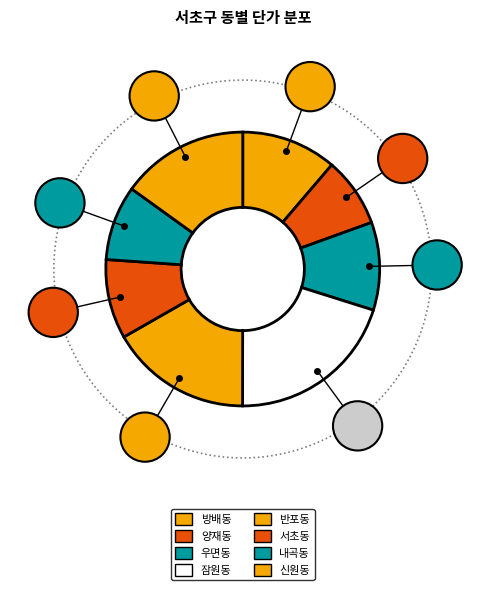

Does any single category account for the majority?

No